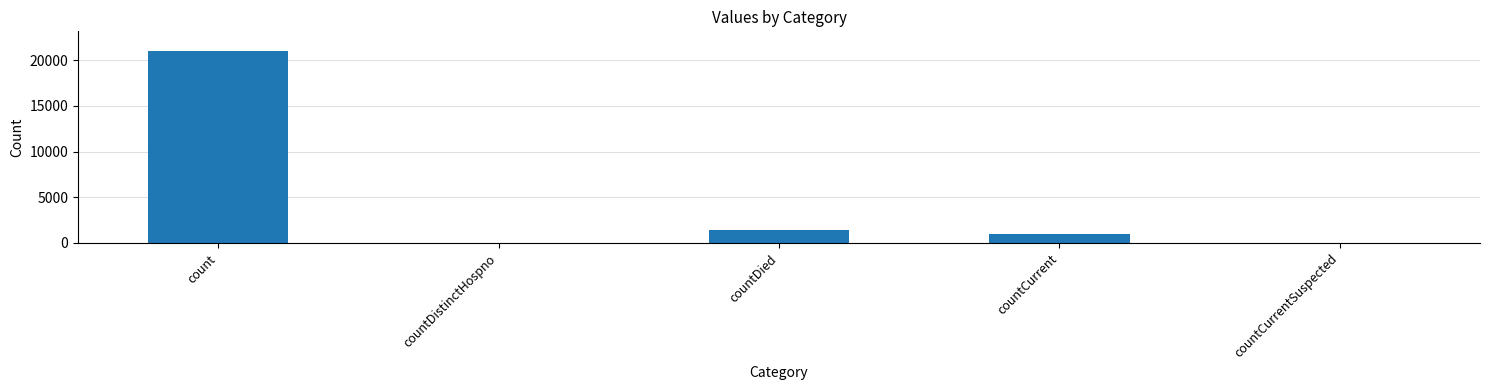

Which category has the highest value across all series?

count